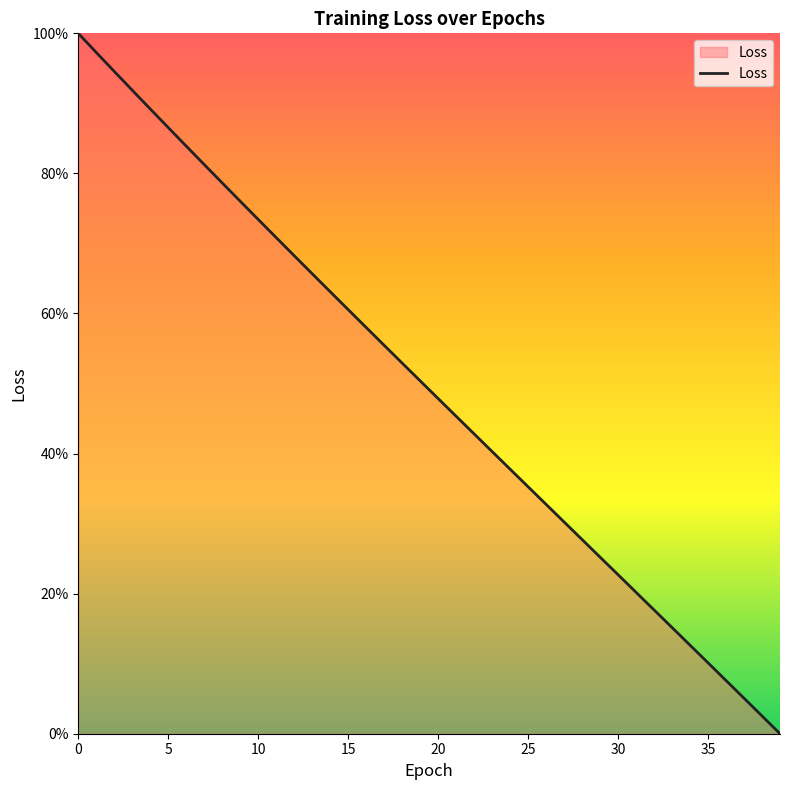

What is the maximum value shown in the chart?

100.0